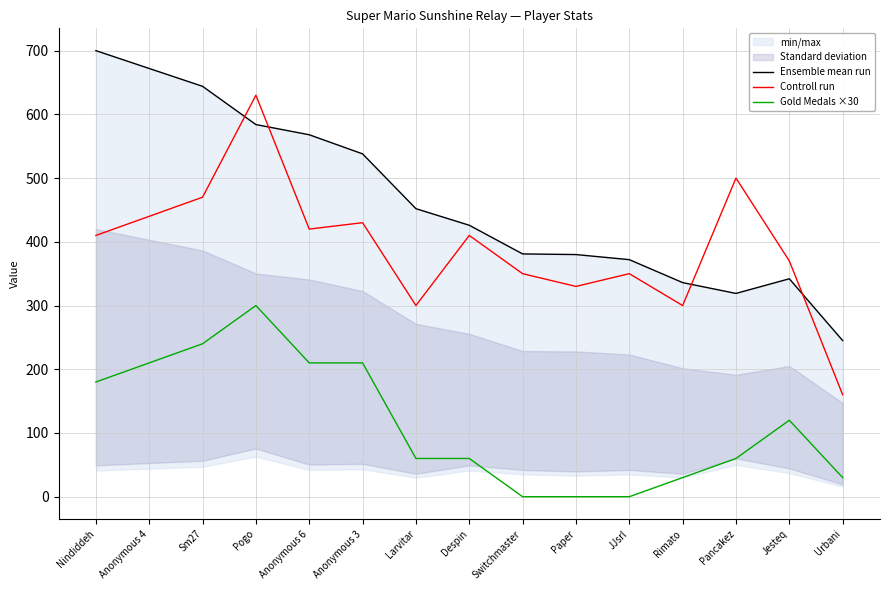

True or false: Controll run has more than 1 points higher than both neighbors.

True